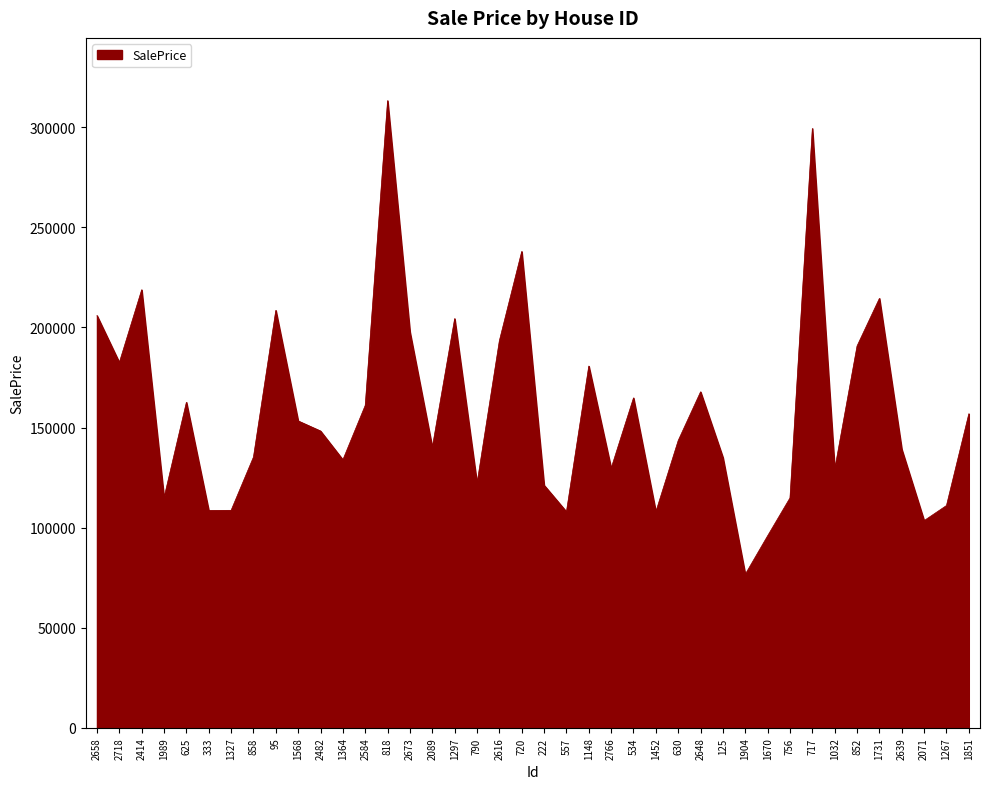

What is the ratio of the value at 1364 to the value at 630?

0.9